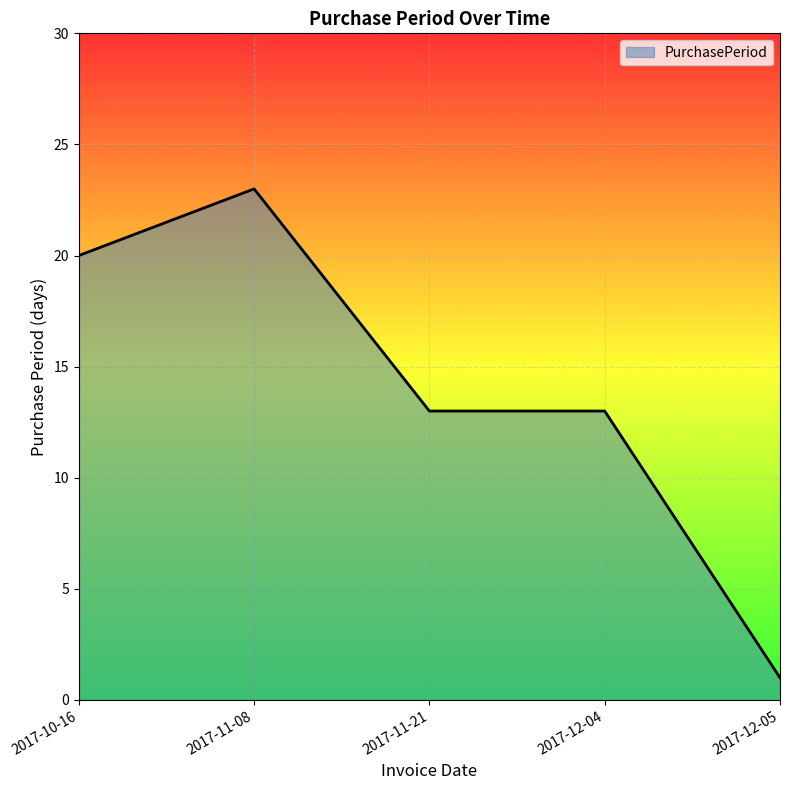

What is the difference between the values at 2017-12-04 and 2017-11-08?

10